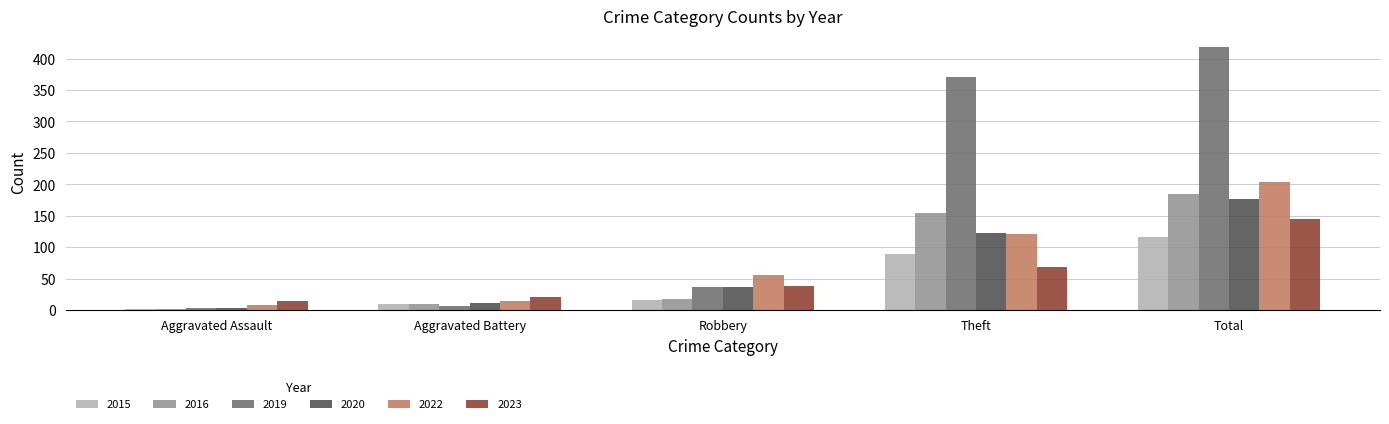

Reading right to left, list all the values displayed in this chart.

2015: 117	90	16	9	2
2016: 185	155	18	9	2
2019: 419	371	37	7	4
2020: 177	123	37	12	3
2022: 204	121	56	15	8
2023: 145	68	39	21	14